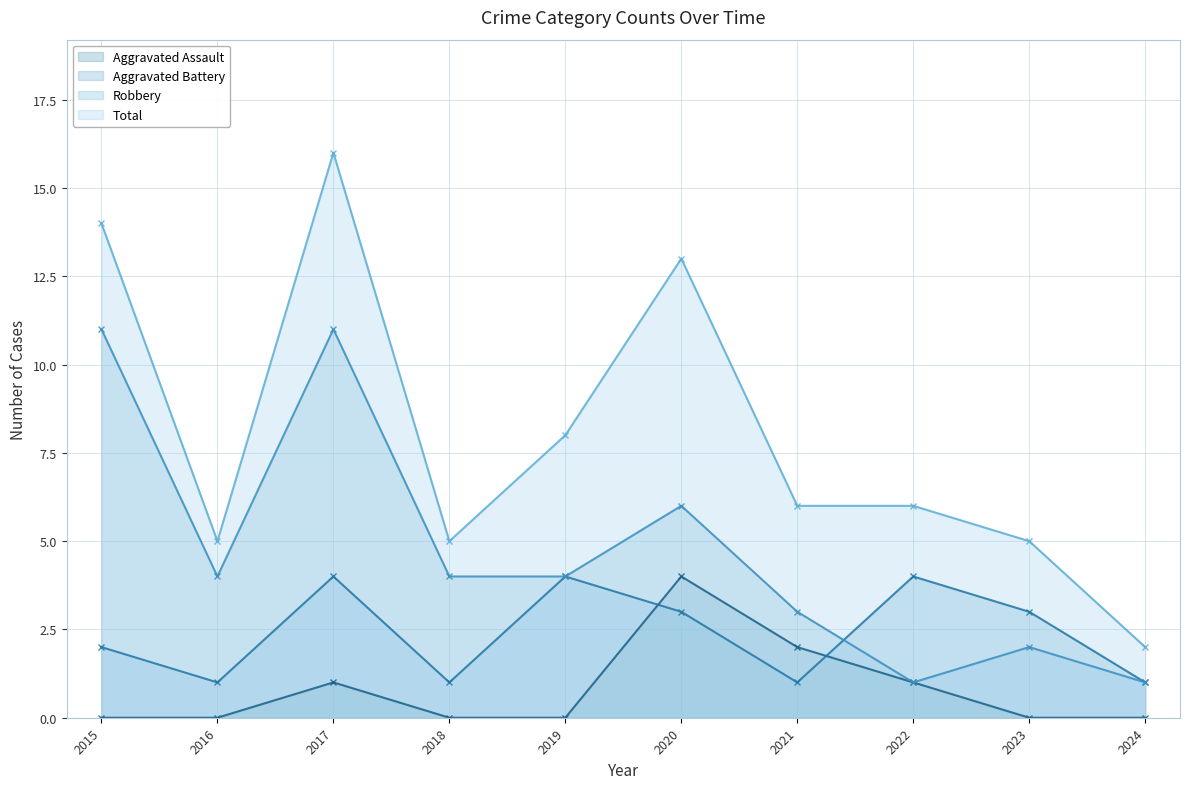

What is the sum of all Aggravated Battery values?

24